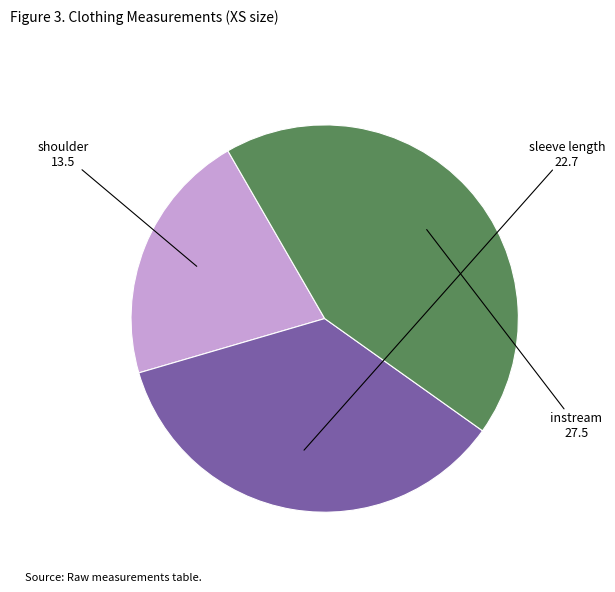

Is the sum of shoulder and instream greater than half?

Yes